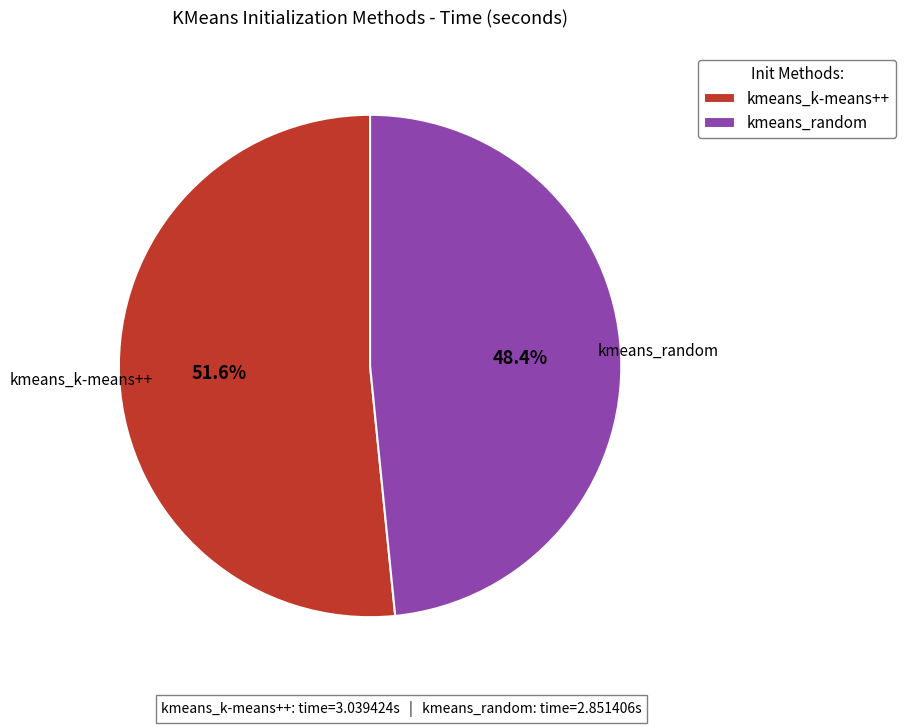

To the nearest percent, what is the difference between the kmeans_random and kmeans_k-means++ slice percentages?

3%